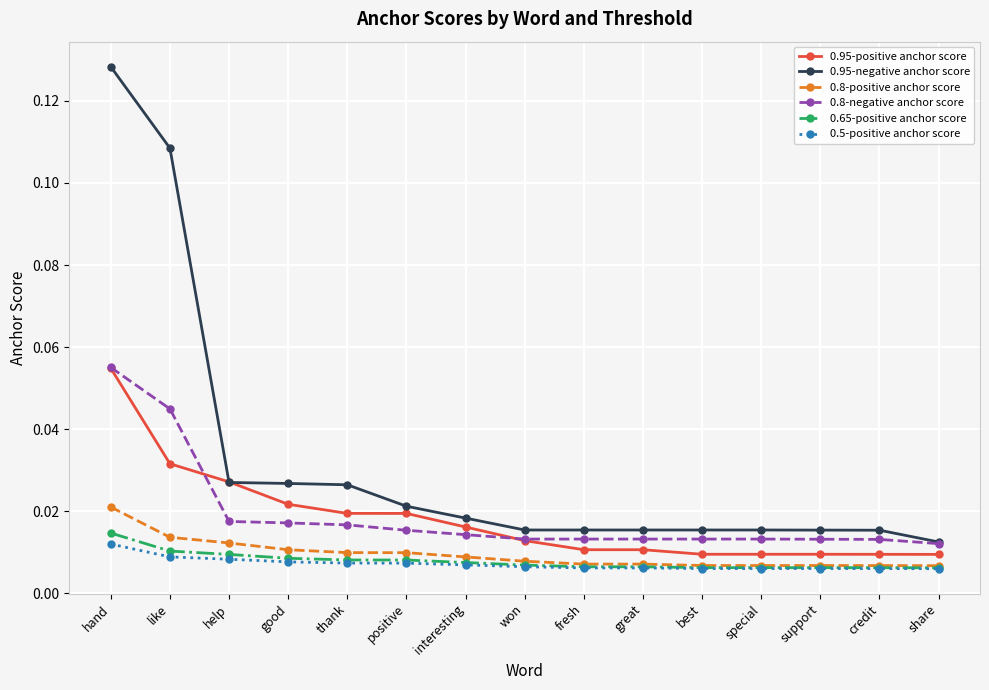

At which category is the sum across all series the highest?

hand